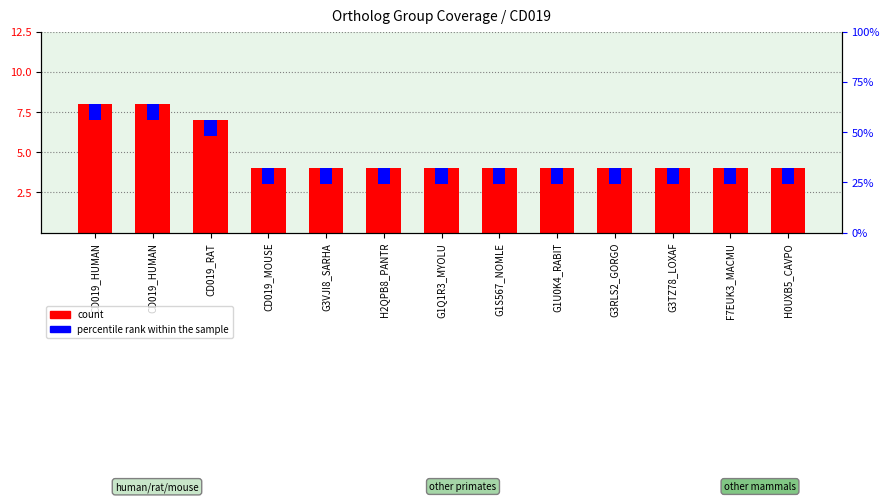

Which category has the highest value across all series?

CD019_HUMAN